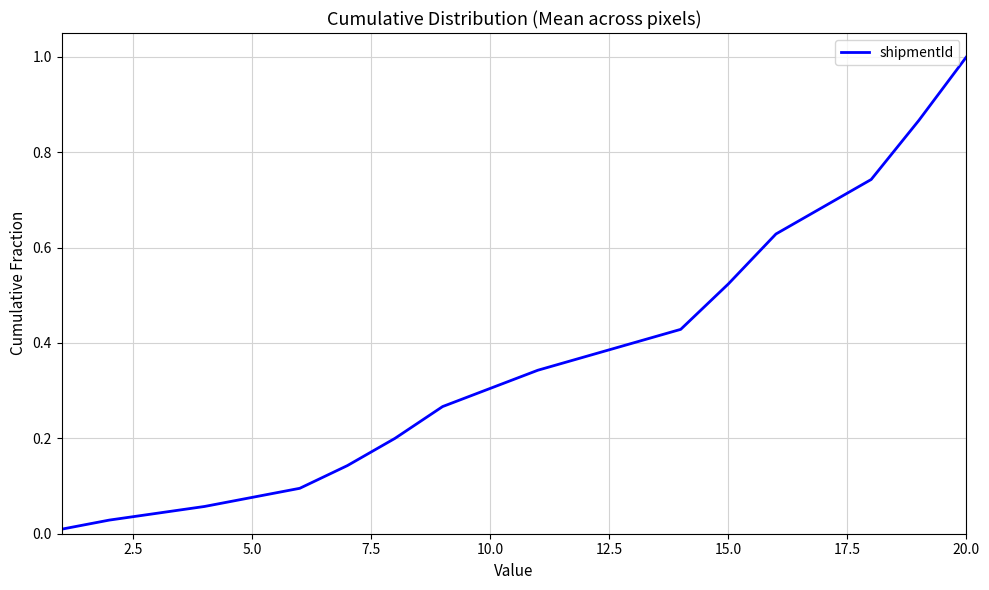

What is the maximum value shown in the chart?

1.0